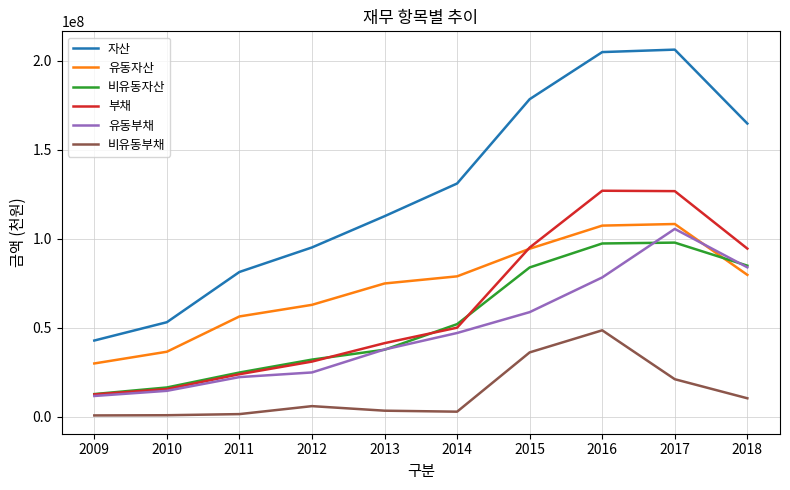

In 비유동자산, how many points are higher than both neighbors (excluding endpoints)?

1